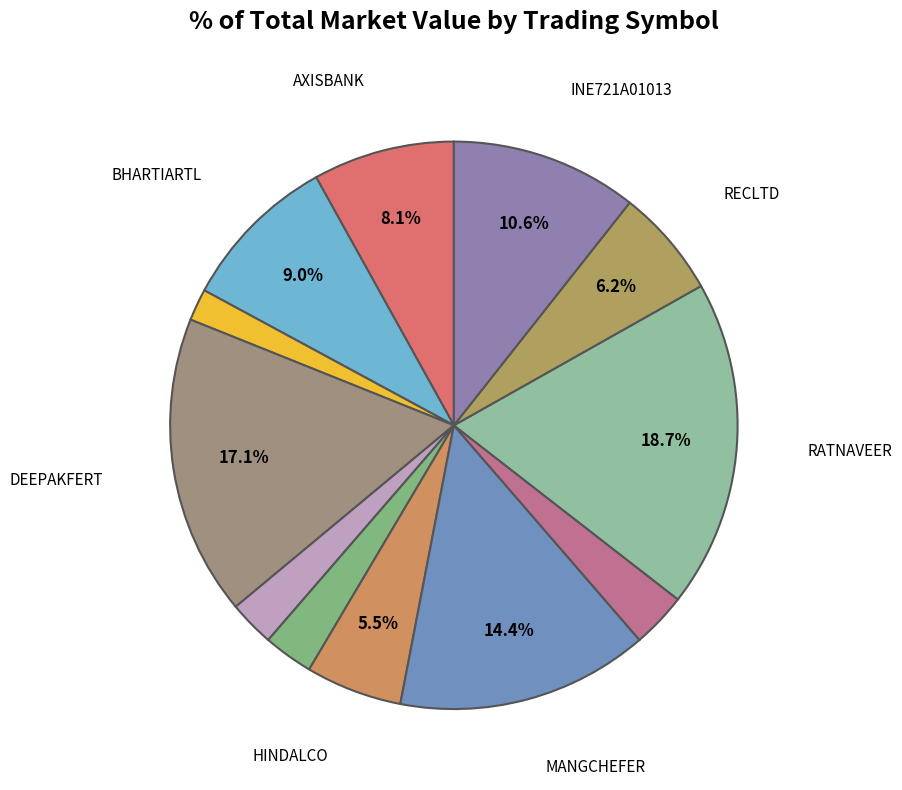

How many slices are in this pie chart?

12